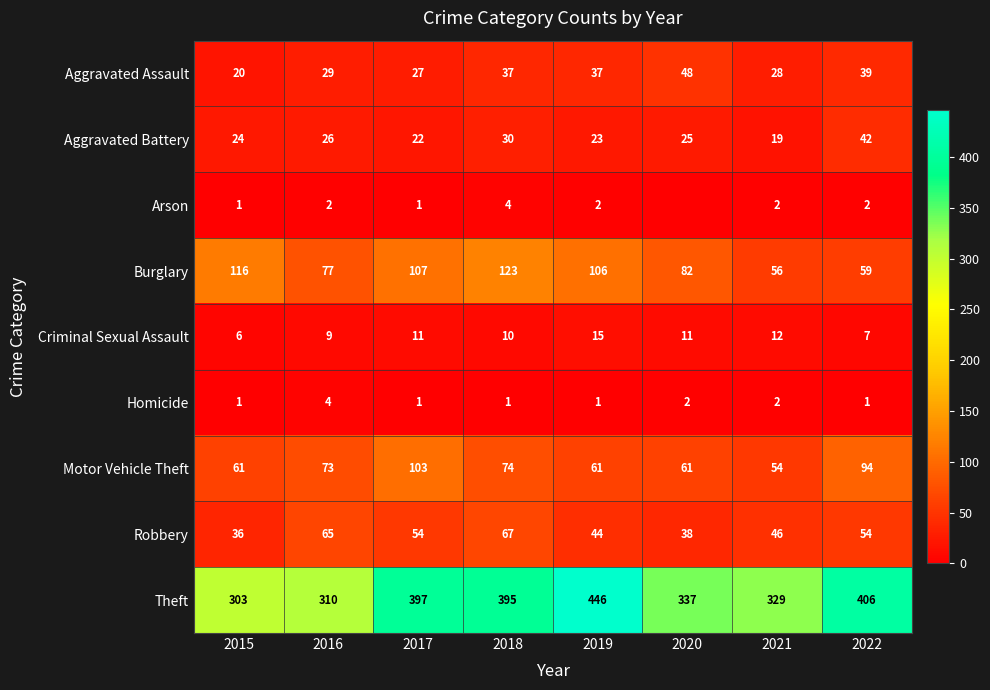

How many values in the Motor Vehicle Theft series are below 73?

4